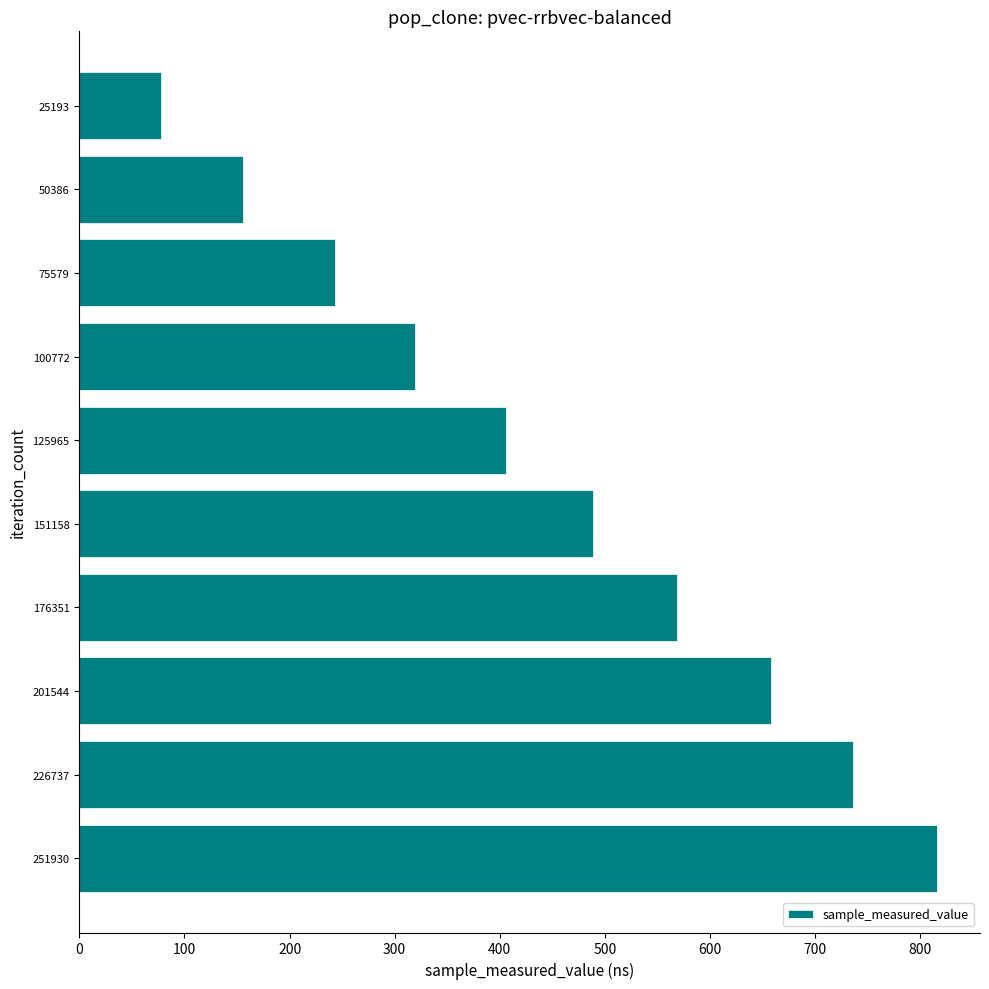

Rank the categories by value from highest to lowest.

251930, 226737, 201544, 176351, 151158, 125965, 100772, 75579, 50386, 25193